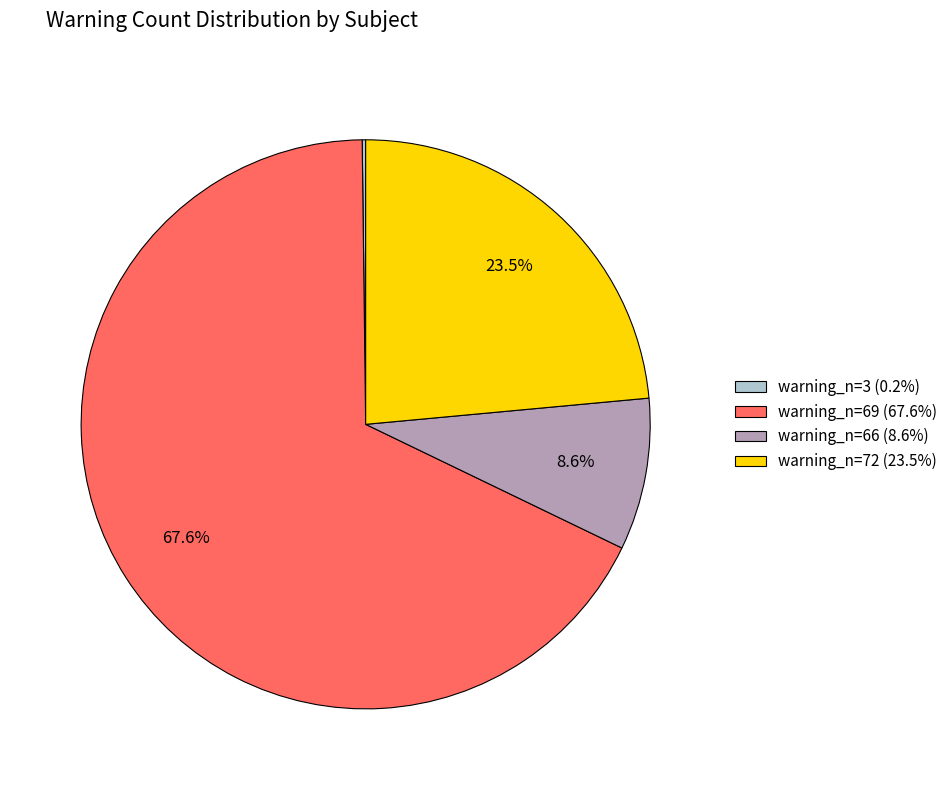

What percentage do warning_n=72 (23.5%) and warning_n=69 (67.6%) together represent?

91.2%